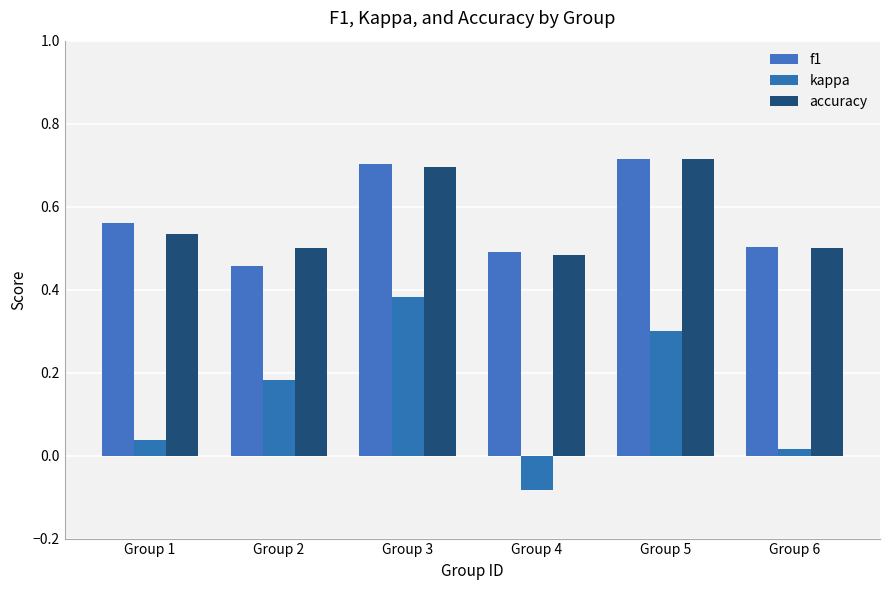

How many bars are there in each group?

3